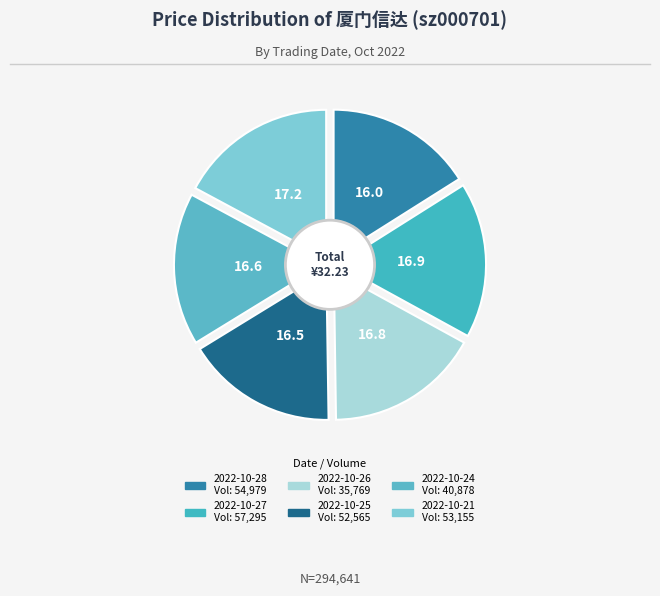

What percentage is the 2022-10-21 slice, to the nearest percent?

17%